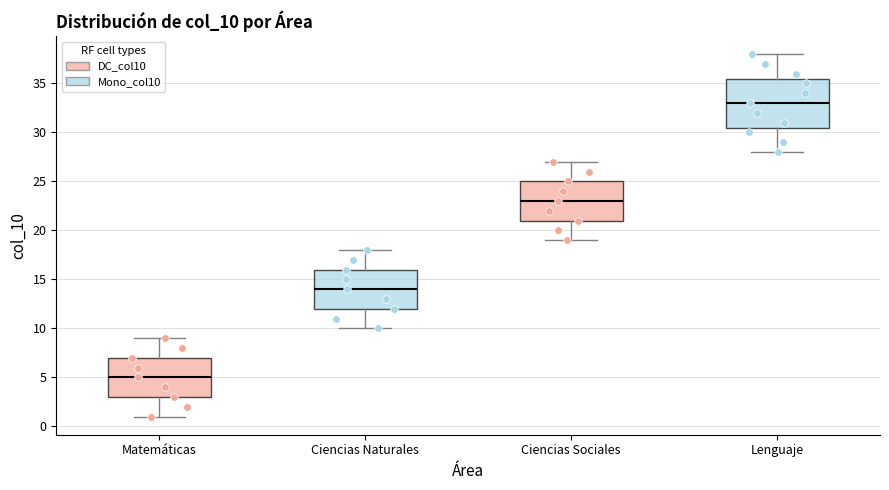

Which box is the tallest, from its lower edge to its upper edge?

Lenguaje